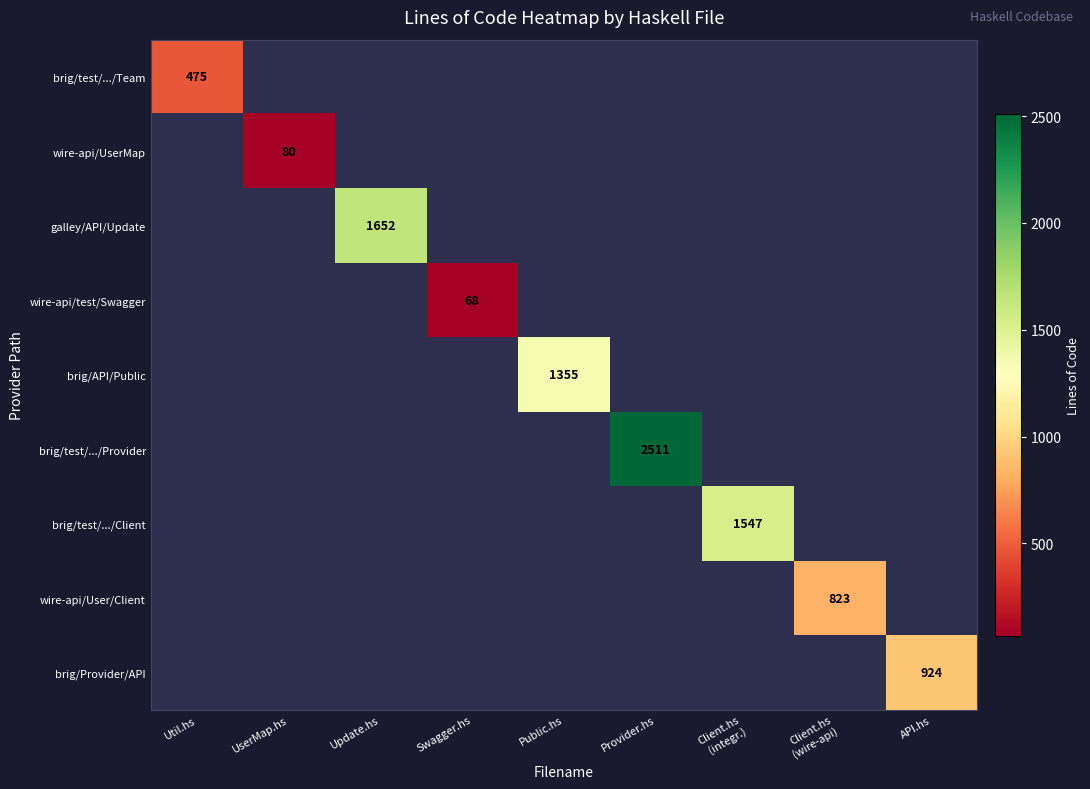

The value of brig/test/.../Team at Util.hs is 475. True or false?

True